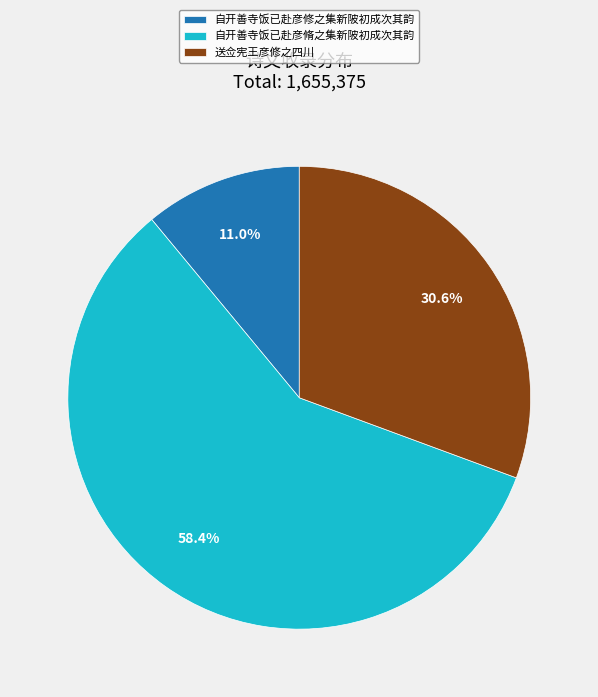

Count the number of slices in the pie.

3